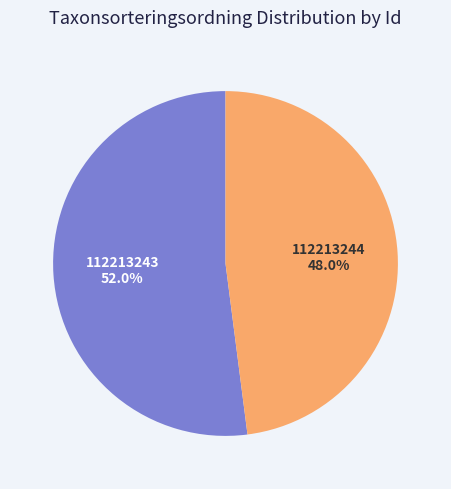

To the nearest percent, what is the difference between the largest and smallest slice percentages?

4%